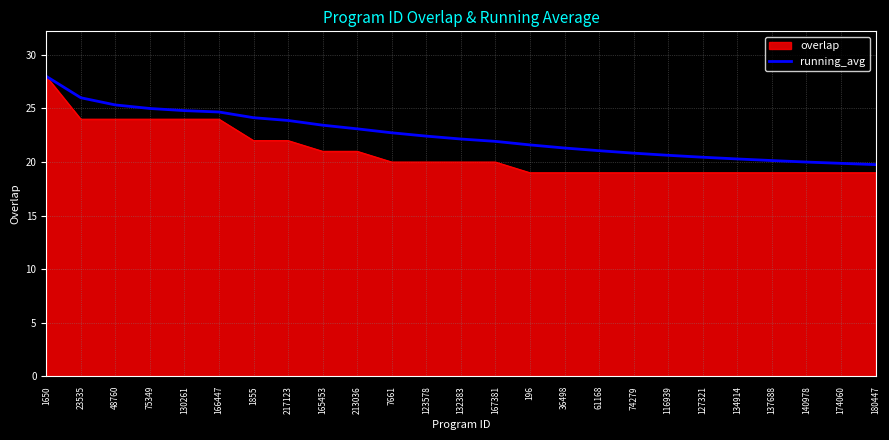

How many lines are shown in the chart?

2